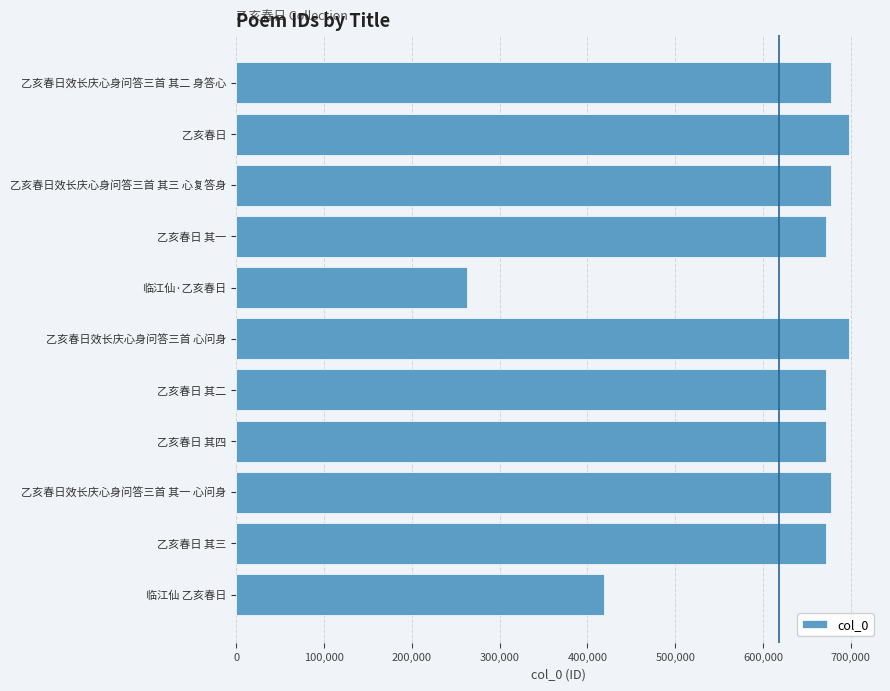

How many bars are there in total?

11